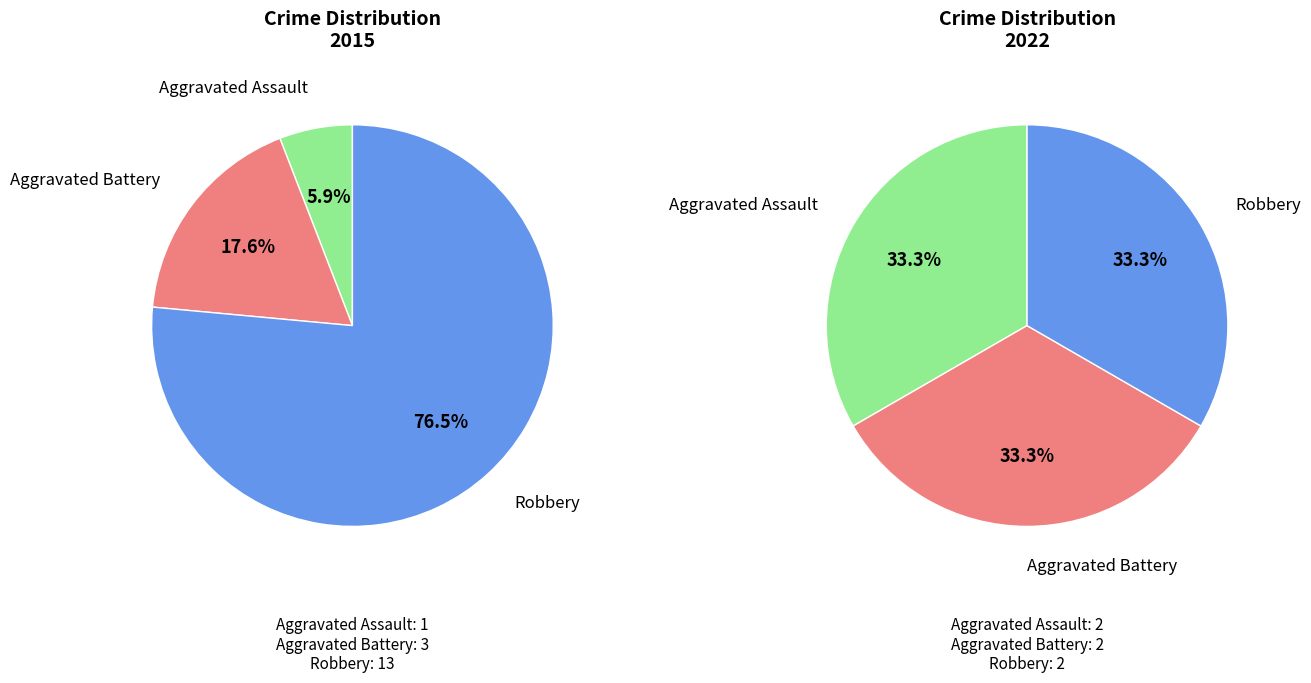

Combined, what portion of the pie is Aggravated Battery and Aggravated Assault?

23.5%